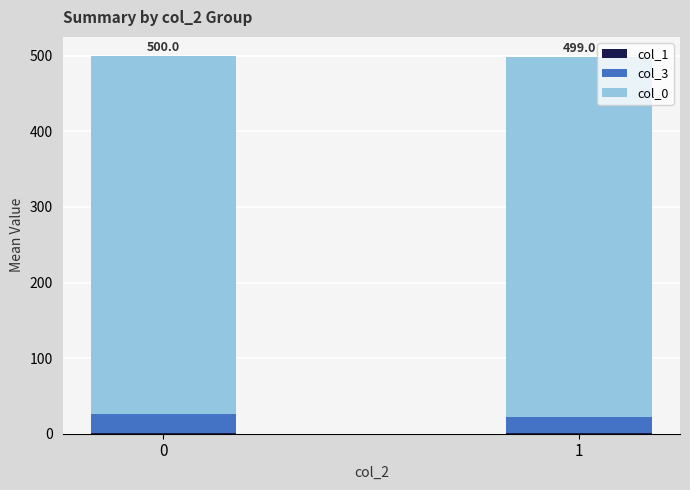

Does the chart contain stacked bars?

Yes